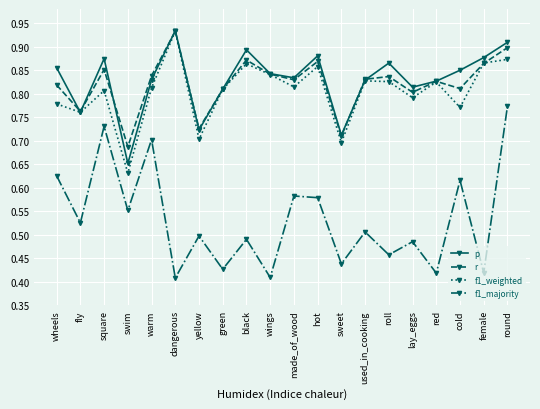

What are all the series names shown in the legend?

p, r, f1_weighted, f1_majority